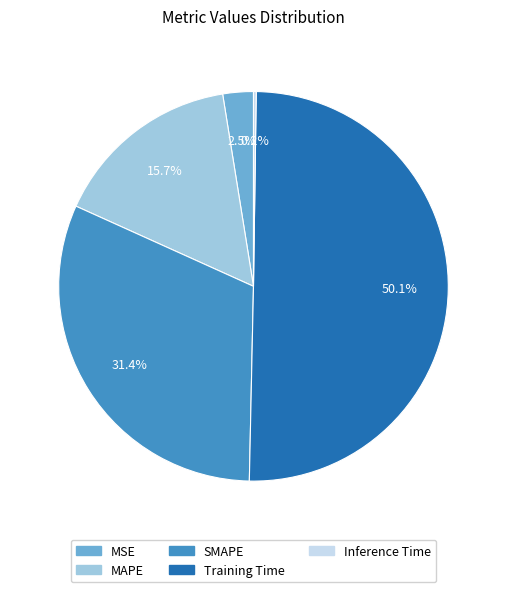

What percentage is the SMAPE slice, to the nearest percent?

31%